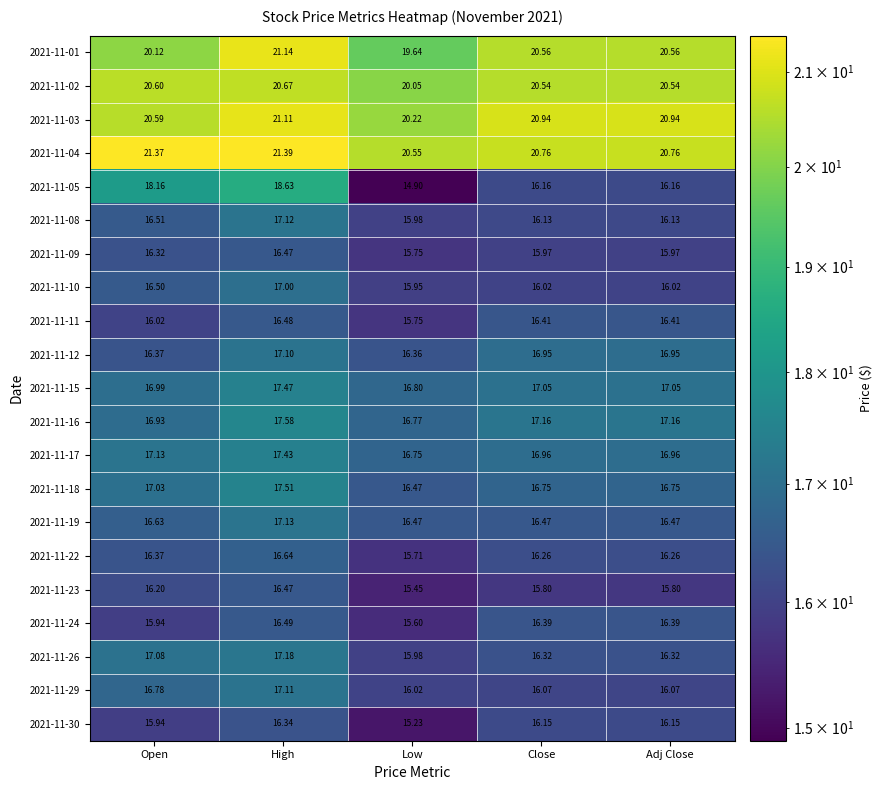

Which series has the largest total across all categories?

2021-11-04